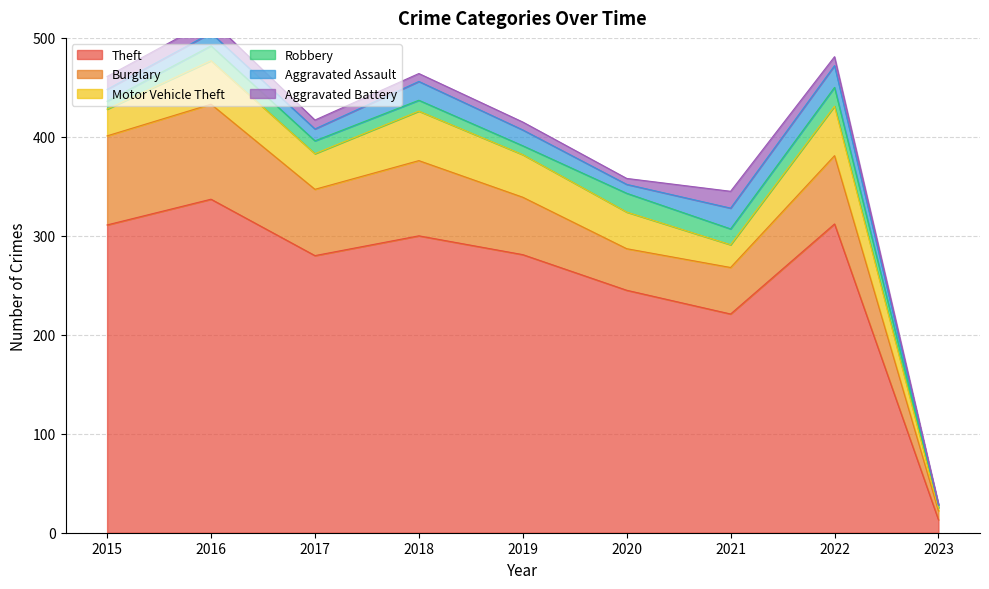

Which has a higher value, 2016 or 2023?

2016